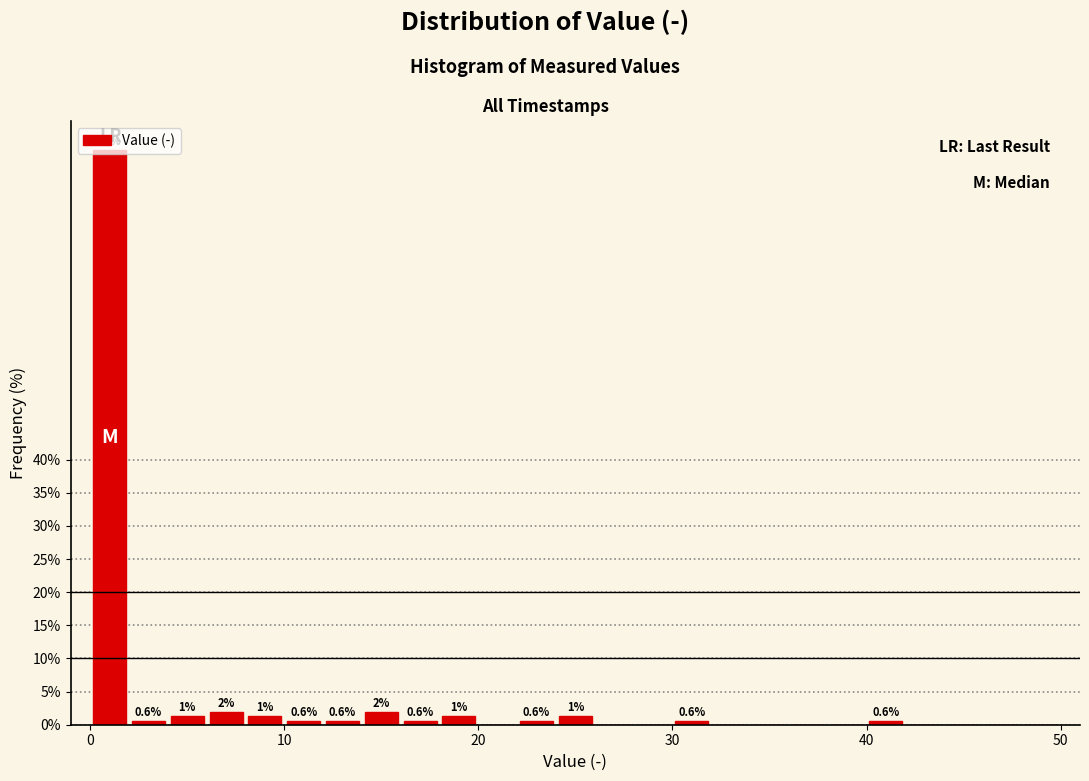

Around what value on the x-axis is the tallest bar? Give the approximate position of its centre, as read against the axis.

1